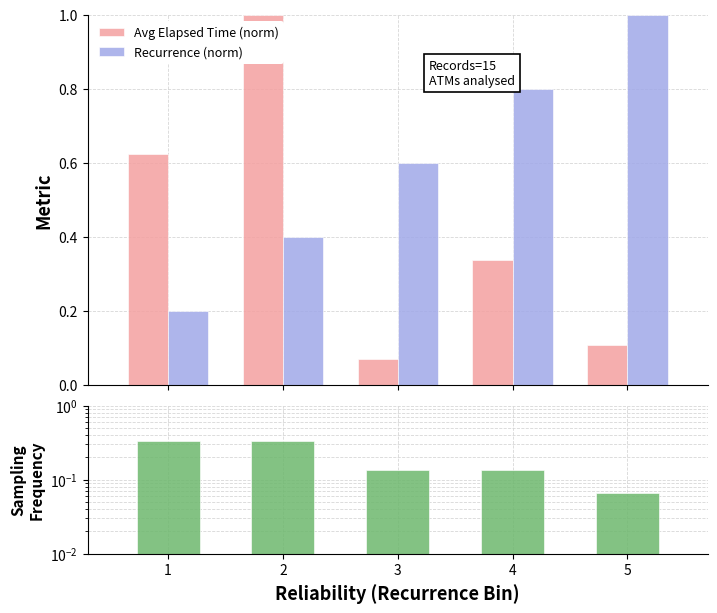

The Recurrence (norm) series shows 0.1 at 1. True or false?

False